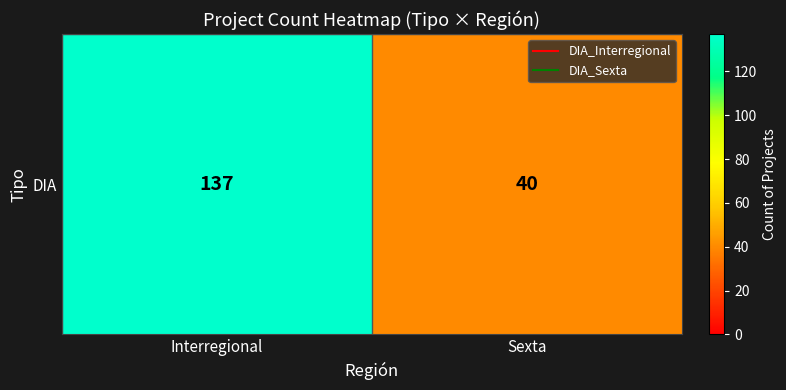

What is the greatest value displayed?

137